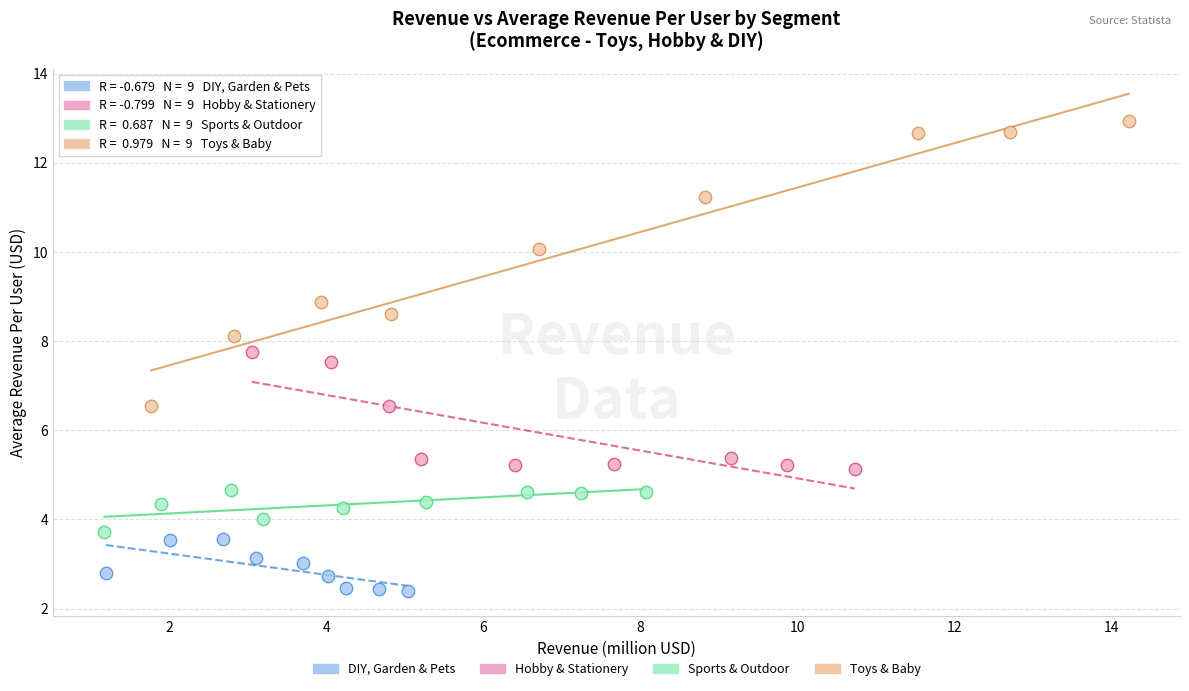

Which series reaches the maximum Y coordinate?

Toys & Baby